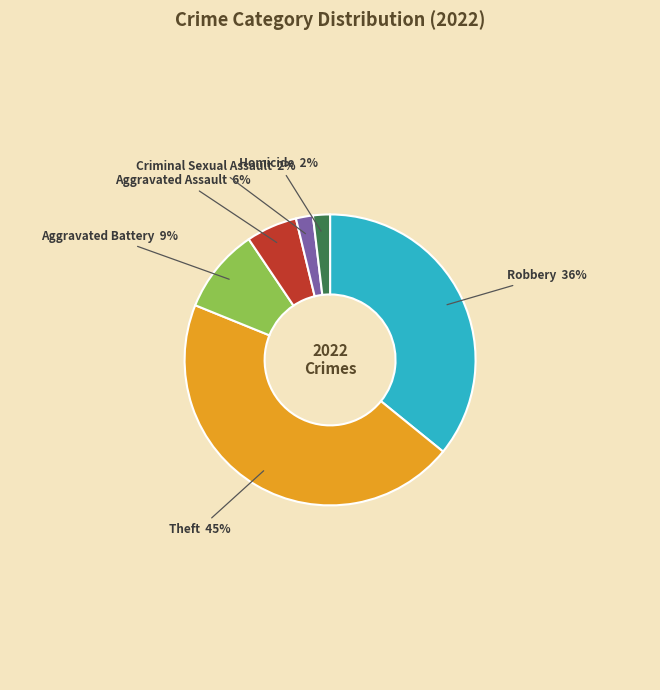

To the nearest percent, what is the combined percentage of Homicide and Robbery?

38%